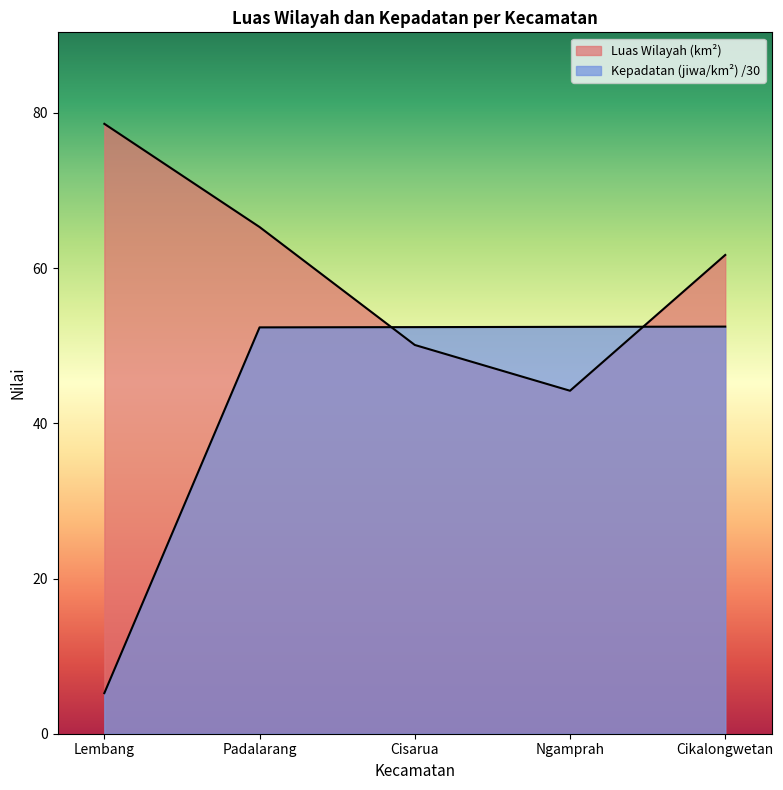

The Luas Wilayah (km²) series shows 65.3 at Padalarang. True or false?

True